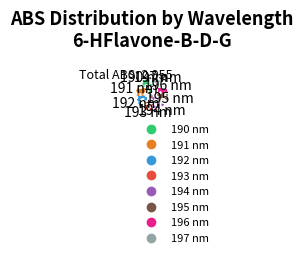

Is the sum of 192 and 190 greater than half?

No